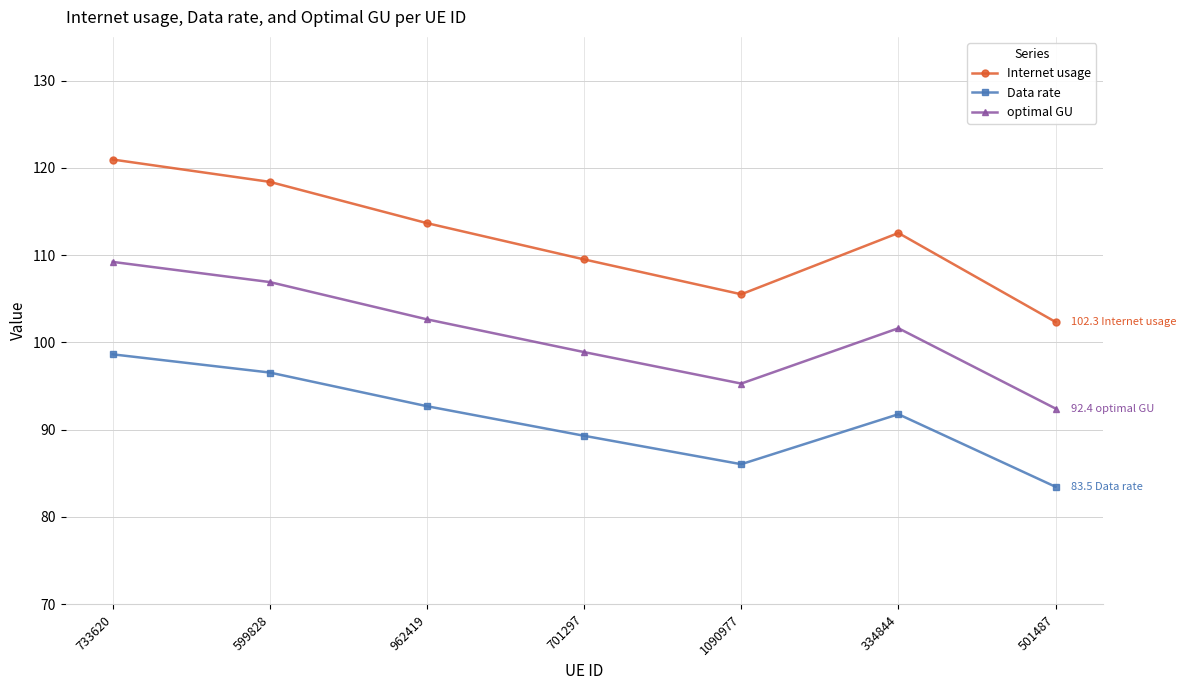

What is the average value of the Internet usage series?

111.8